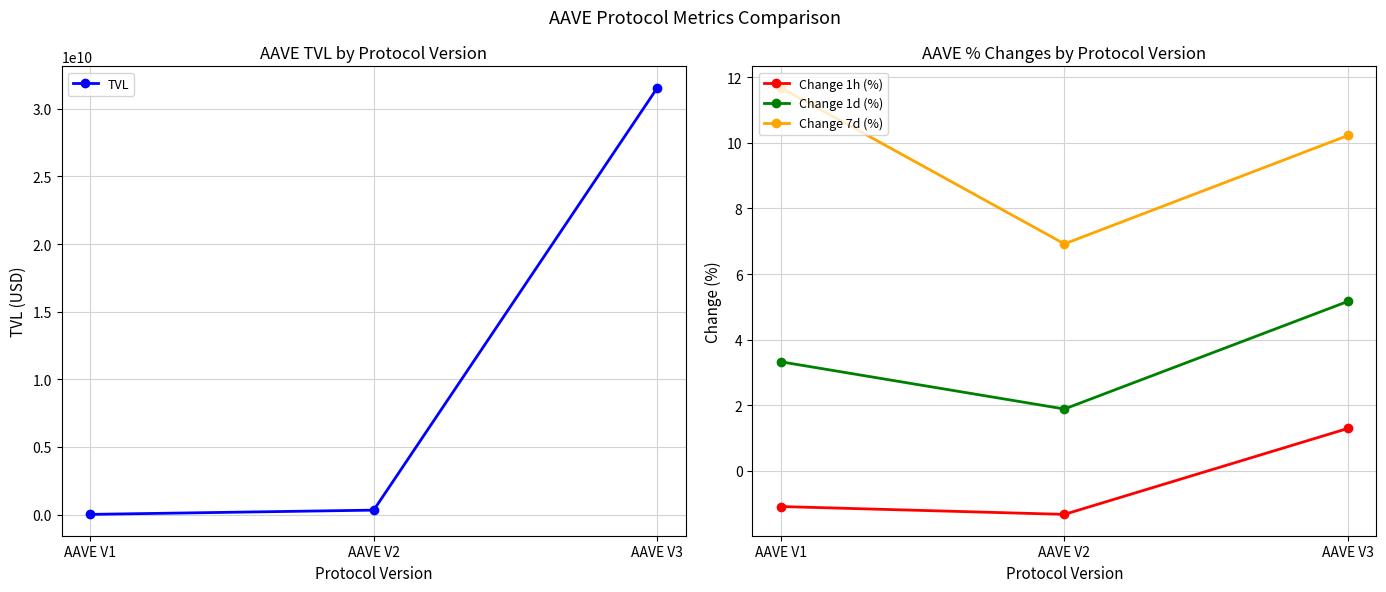

What is the spread (max minus min) of values at AAVE V1?

13888136.8